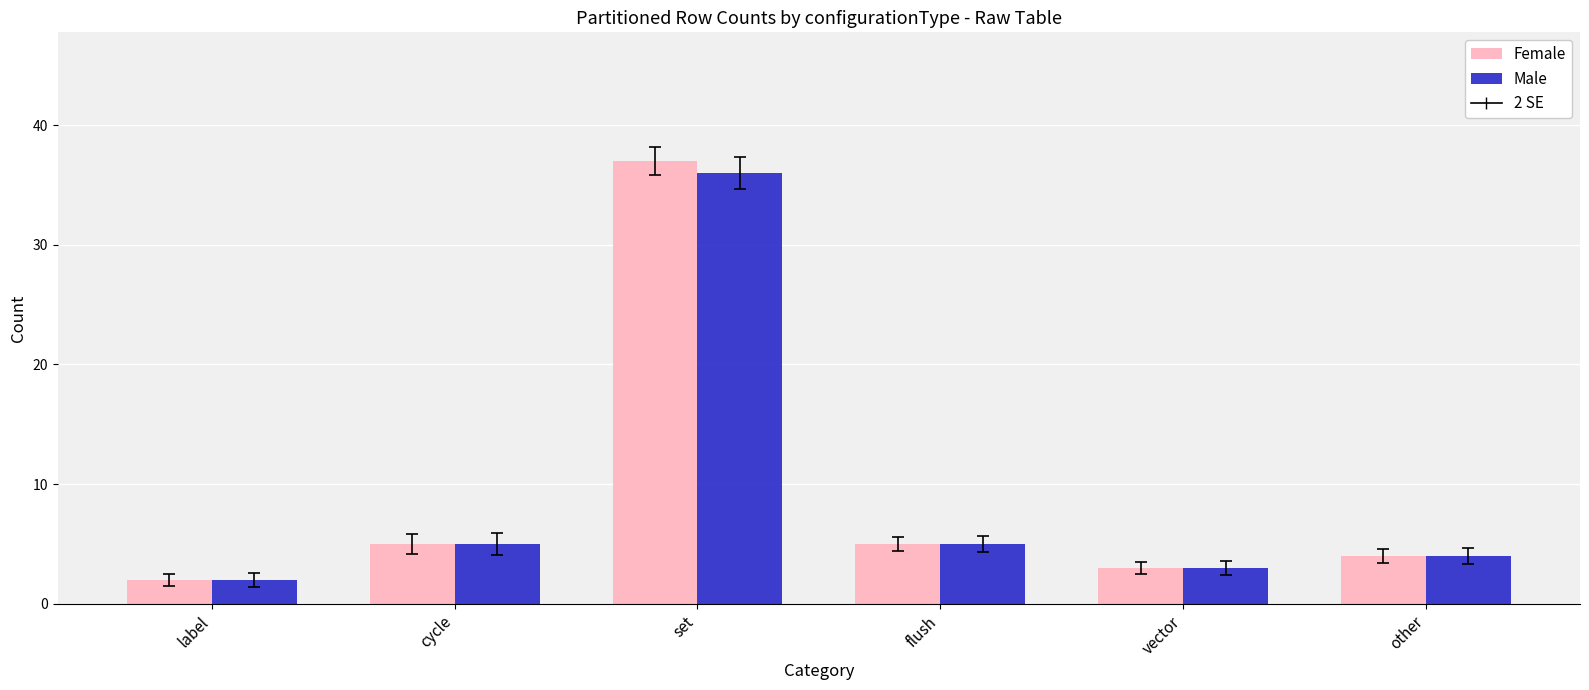

Does the chart contain stacked bars?

No